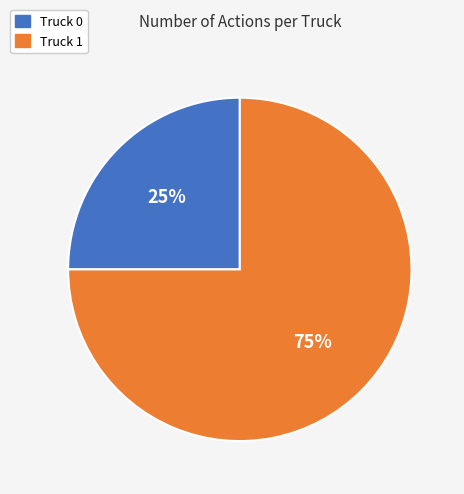

Does any single category account for the majority?

Yes